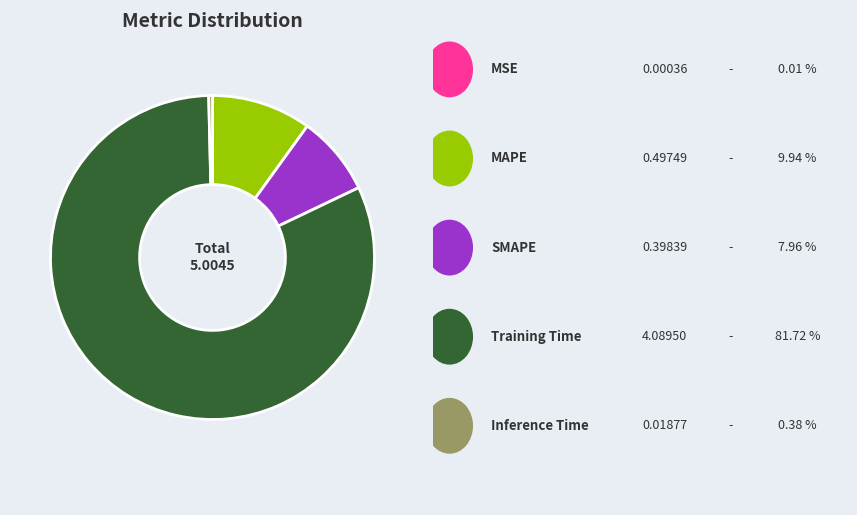

Does any single category account for the majority?

Yes